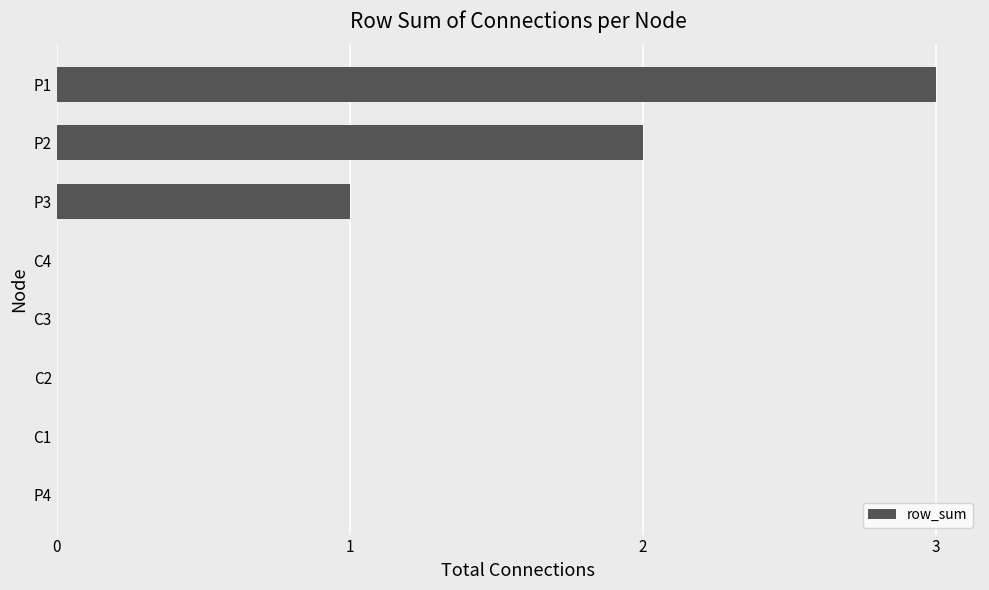

The value at C1 is 0. True or false?

True